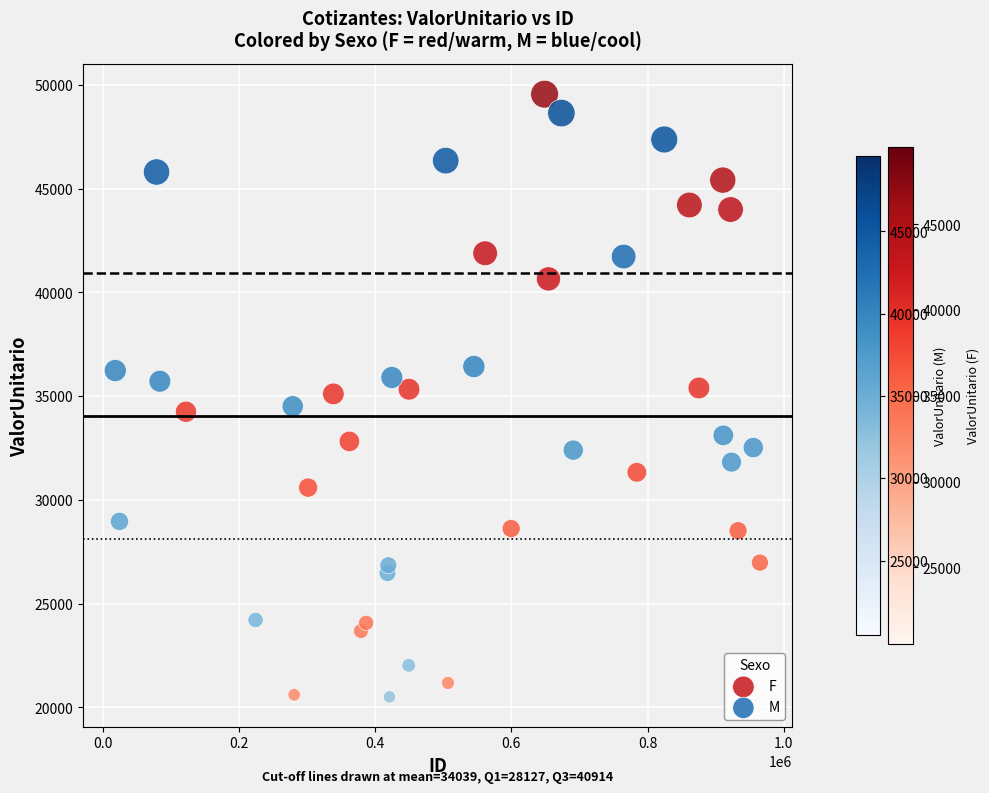

Which series has the widest spread of Y values?

F